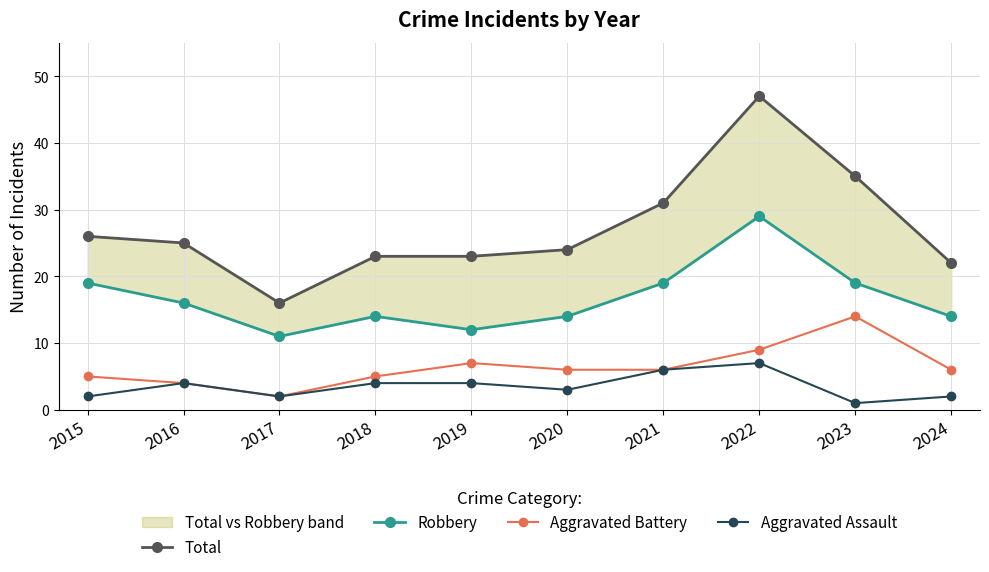

What is the value of the Total point at the 3rd from the left?

16